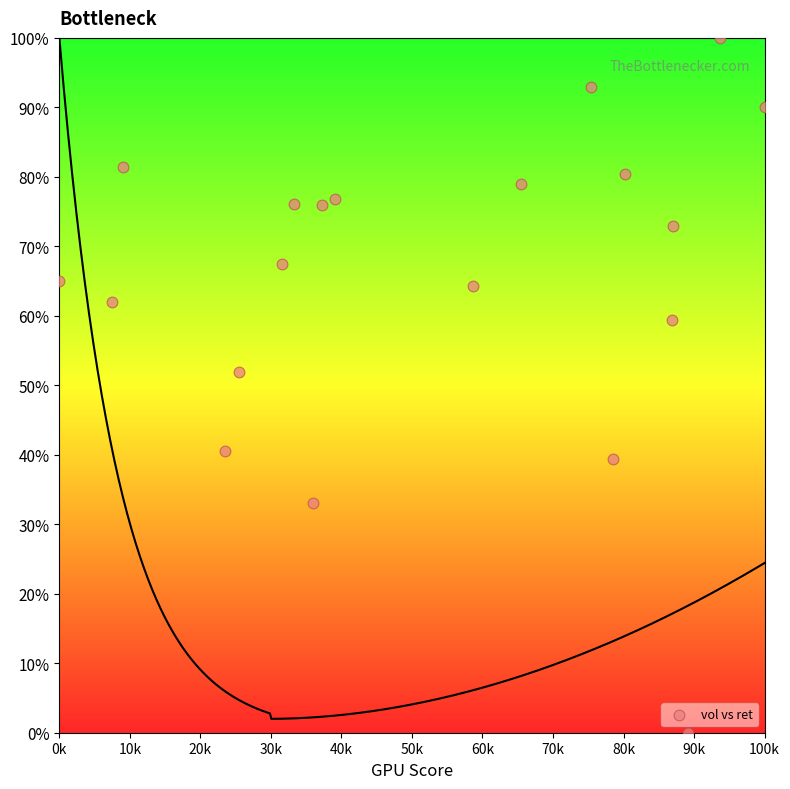

What Y value in the scatter plot is closest to 50?

51.9